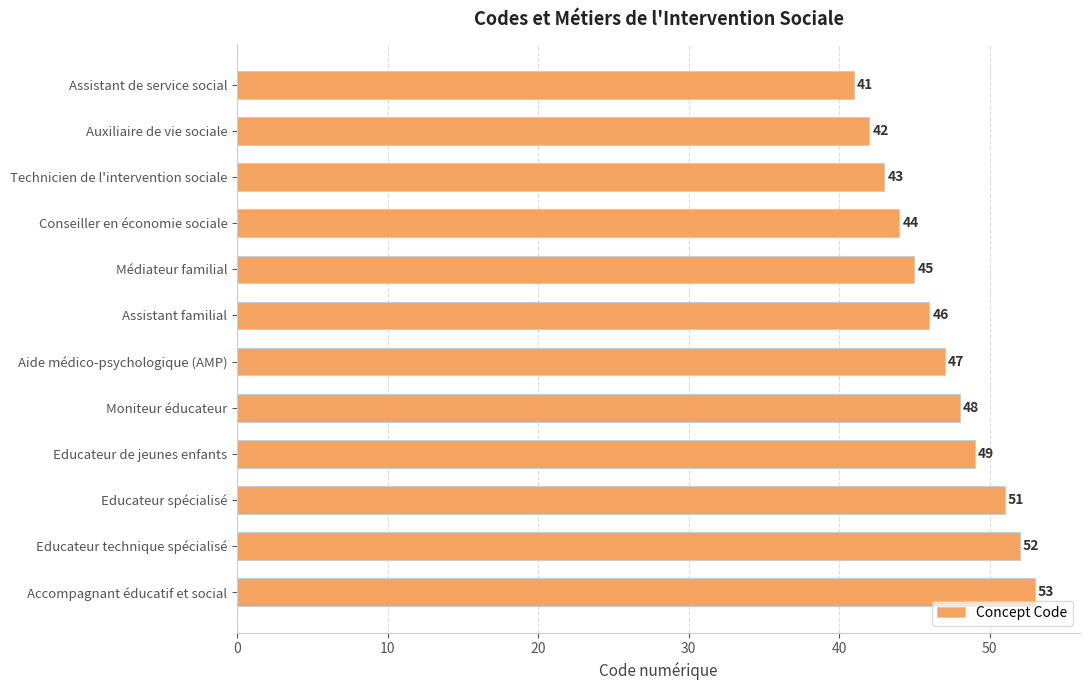

What is the sum of all values?

561